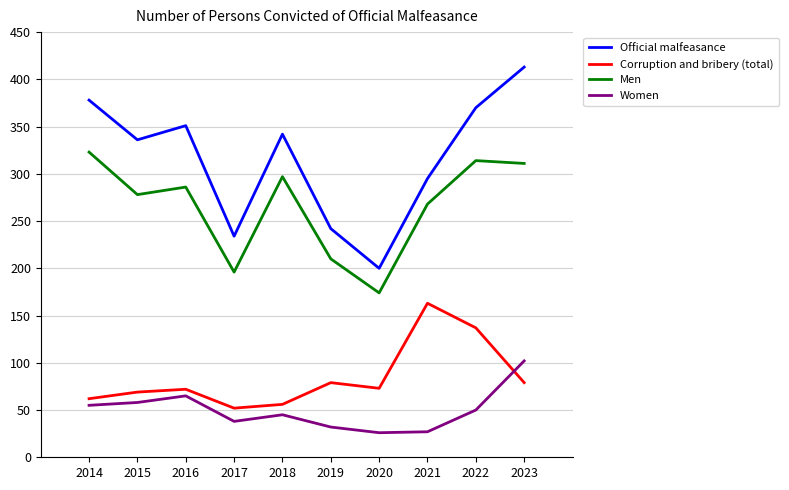

What is the sum of the Corruption and bribery (total) values at 2015 and 2018?

125